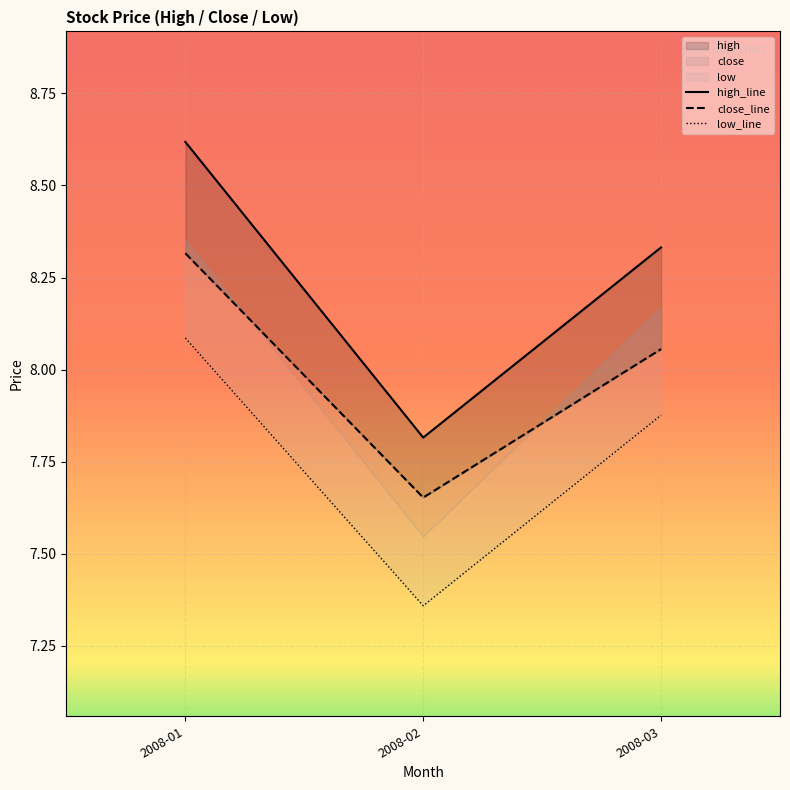

The value of high_line at 2008-02 is 7.8. True or false?

True